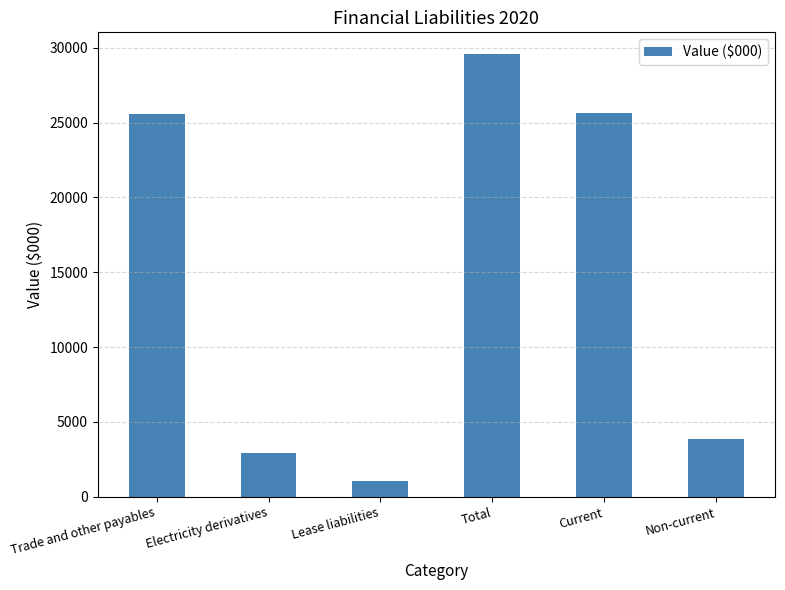

What is the value of the 6th bar from the left?

3895